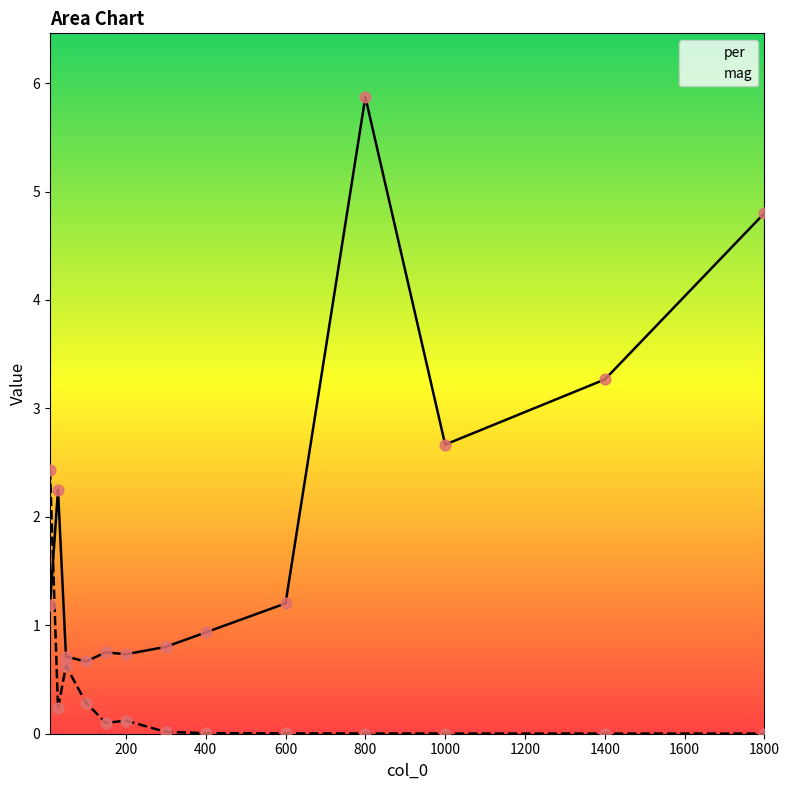

Which series contains the lowest Y value?

mag